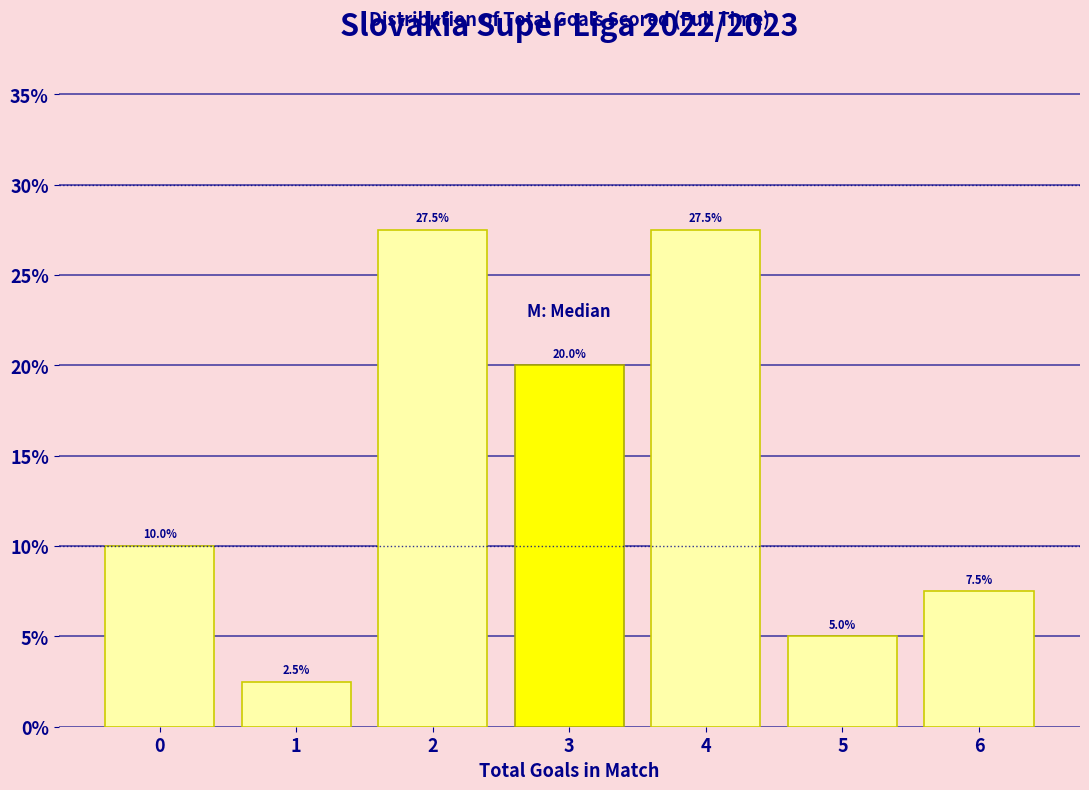

Reading left to right, list every bar in this chart as the range it spans on the x-axis followed by its height.

-0.5 to 0.5: 10.0
0.5 to 1.5: 2.5
1.5 to 2.5: 27.5
2.5 to 3.5: 20.0
3.5 to 4.5: 27.5
4.5 to 5.5: 5.0
5.5 to 6.5: 7.5